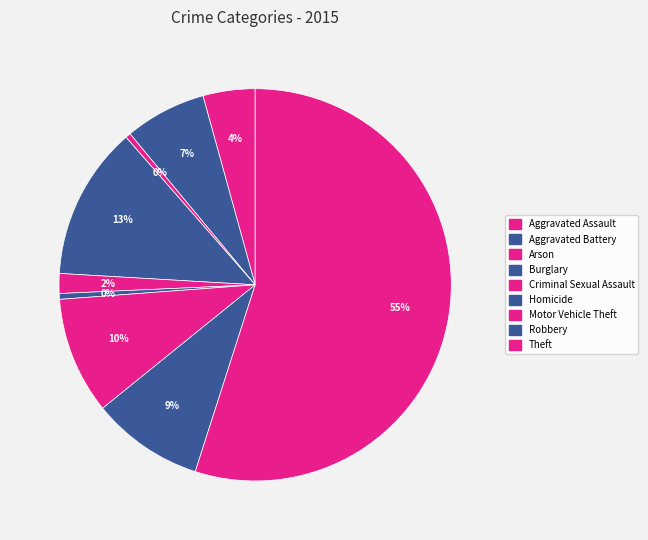

Is it true that Robbery is 1% of the pie?

False